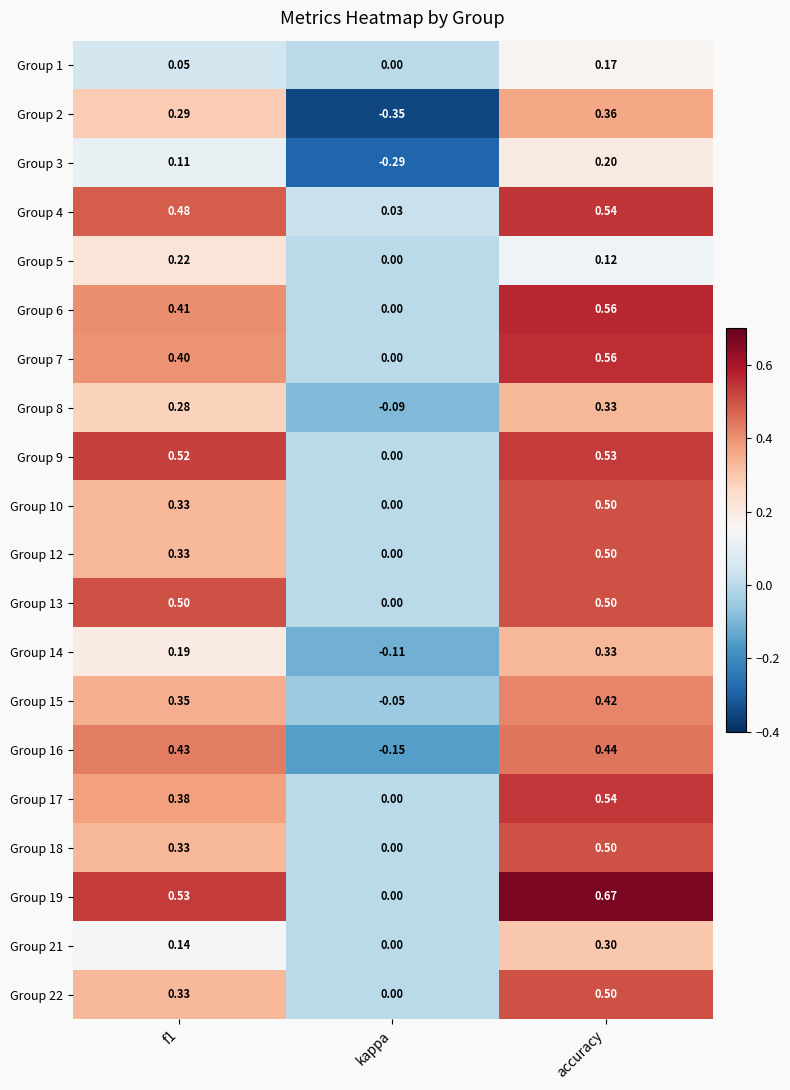

Count the number of data series in this chart.

20